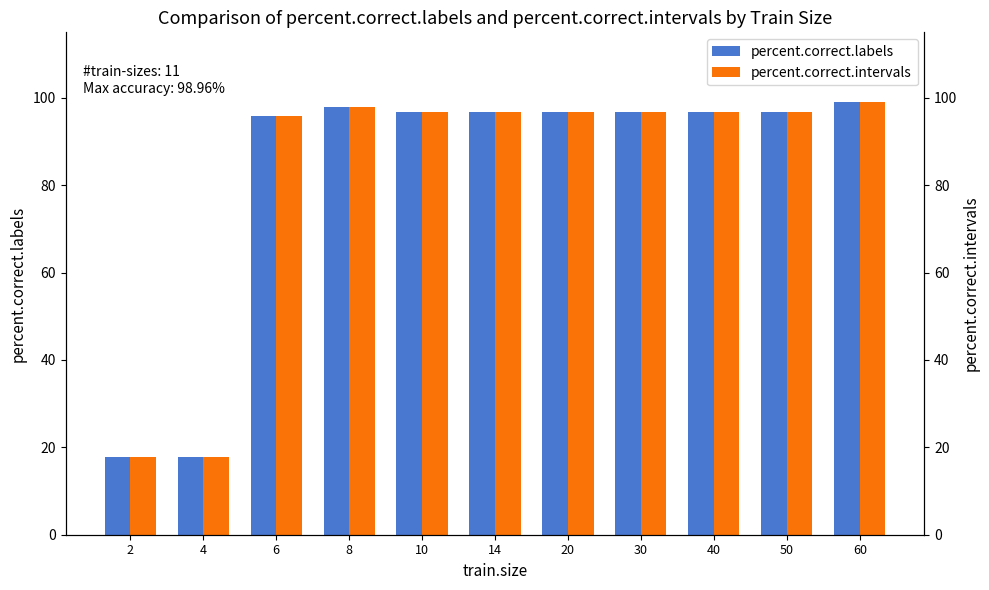

The percent.correct.intervals series shows 145.0 at 6. True or false?

False